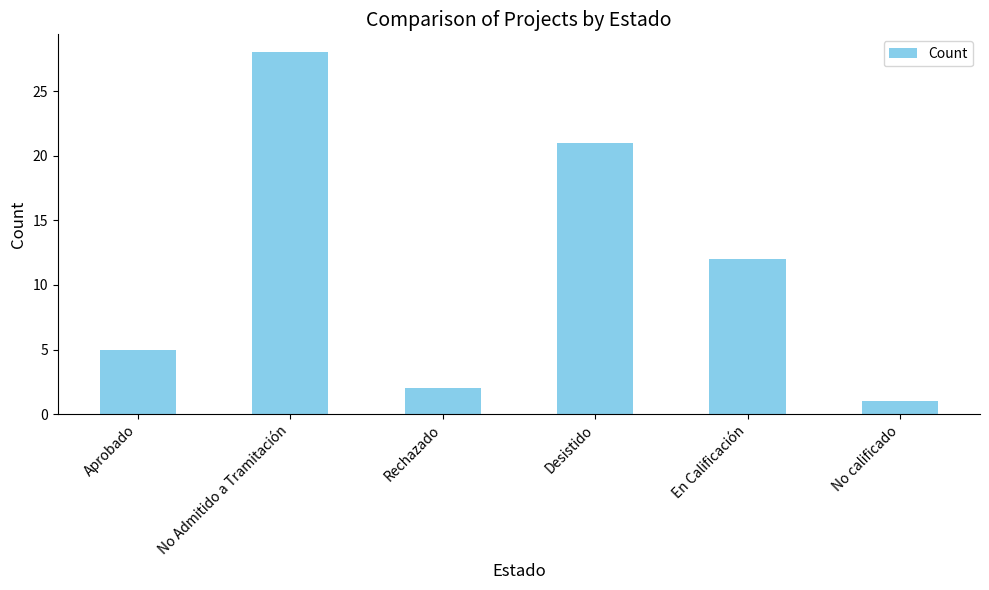

How many data points does each series have?

6